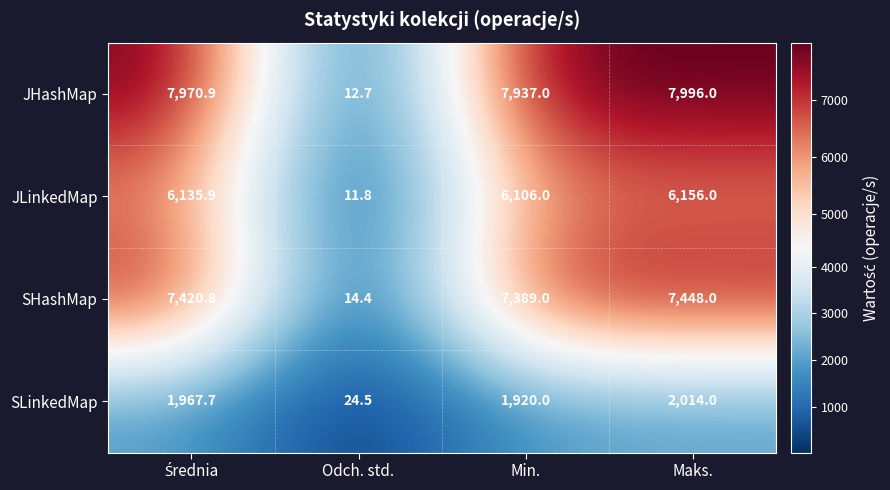

Where is JLinkedMap nearest to the value 3083?

Min.